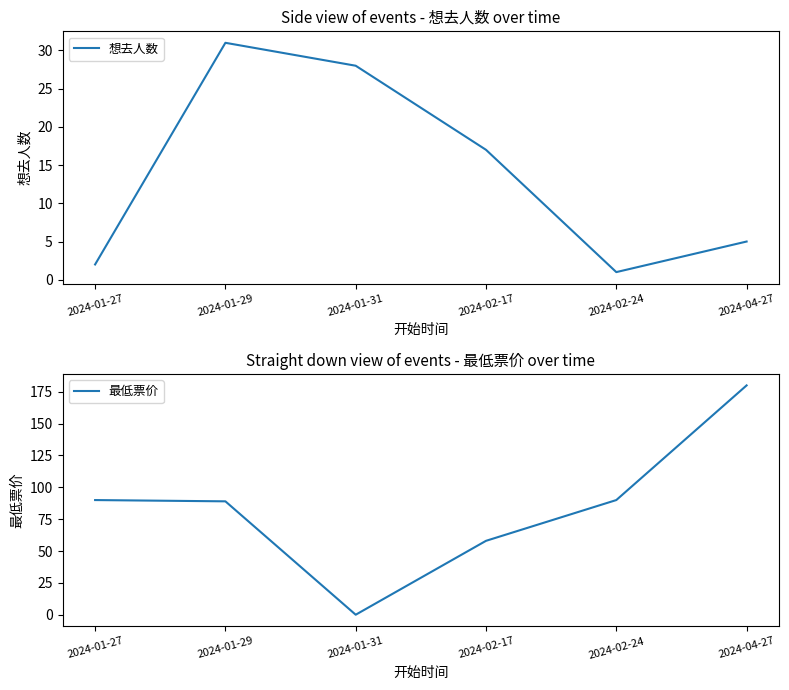

True or false: 想去人数 has a value of 7 at 2024-01-29.

False